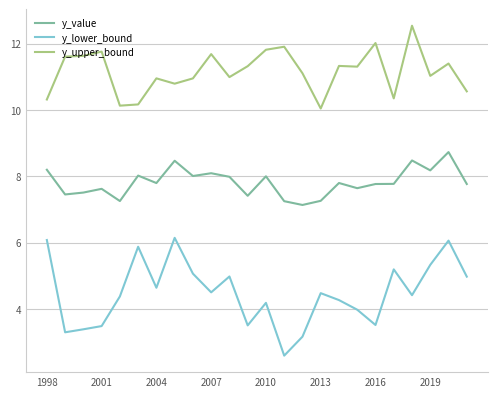

Which series has the largest range (max minus min)?

y_lower_bound